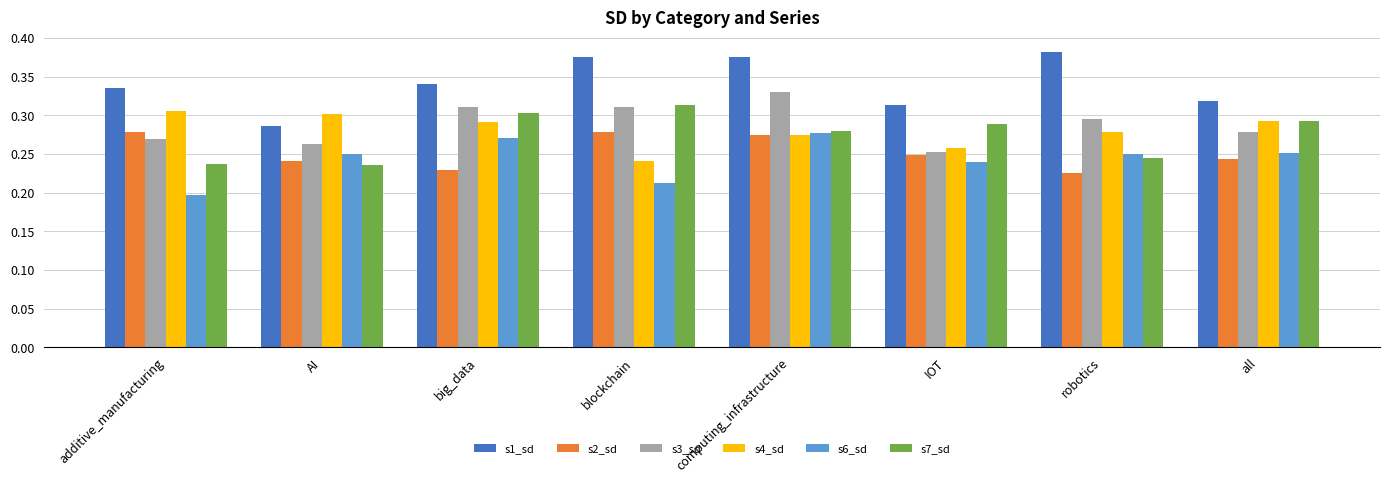

At which label is s3_sd closest to 0?

IOT